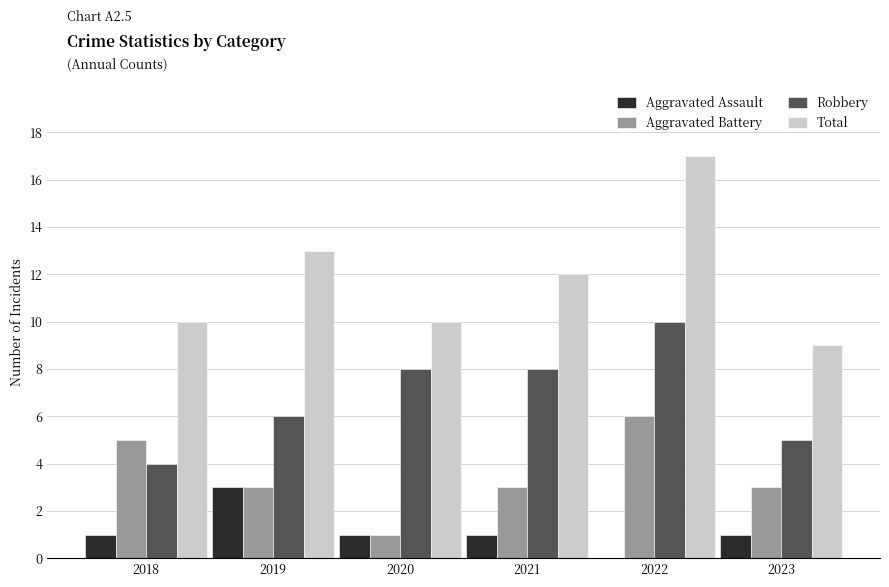

The Aggravated Battery series shows 3 at 2022. True or false?

False